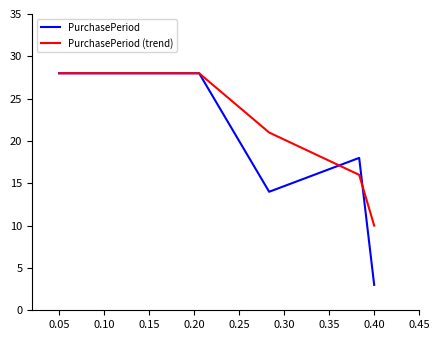

What is the greatest value displayed?

28